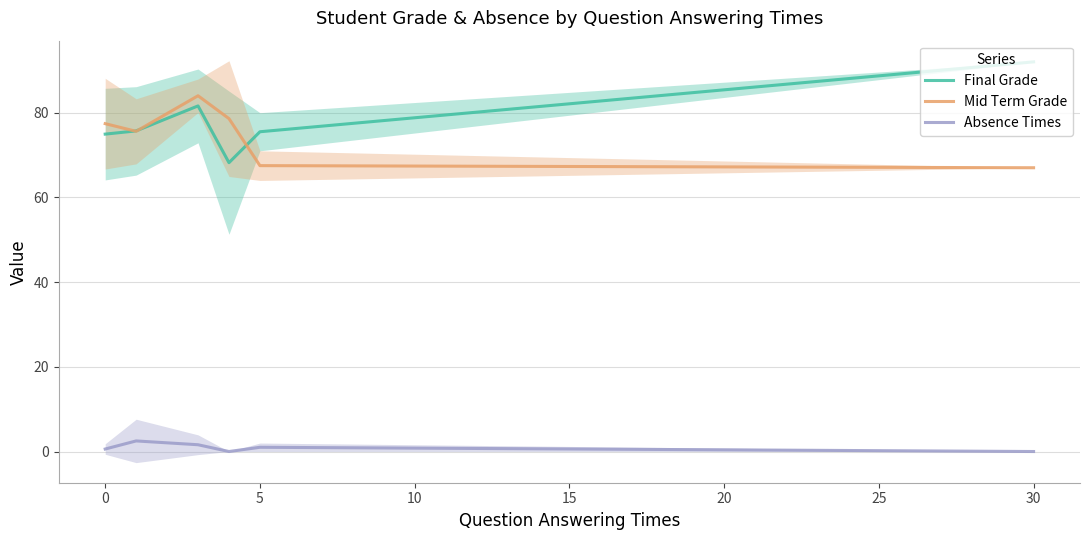

What is the difference between the second highest and minimum values in the Final Grade series?

13.4